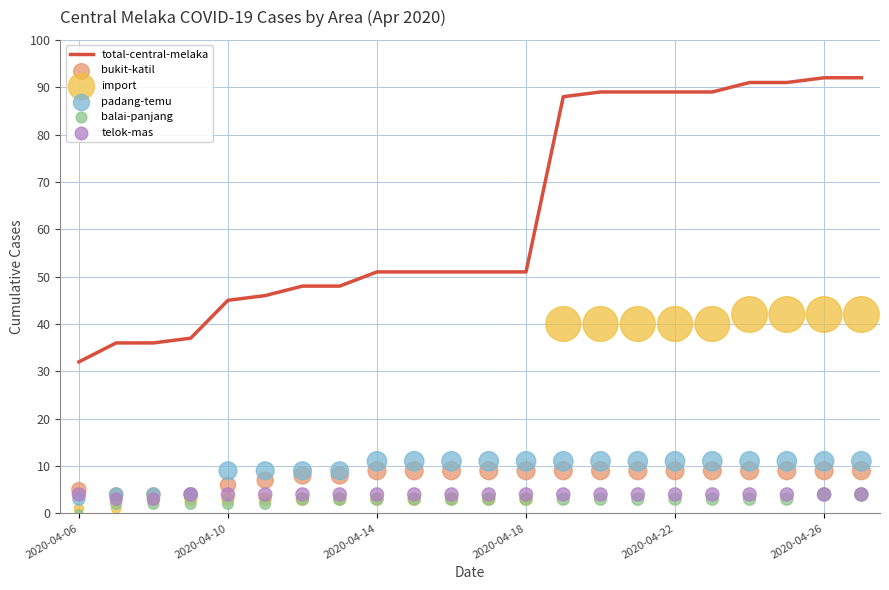

Which series reaches the maximum Y coordinate?

total-central-melaka